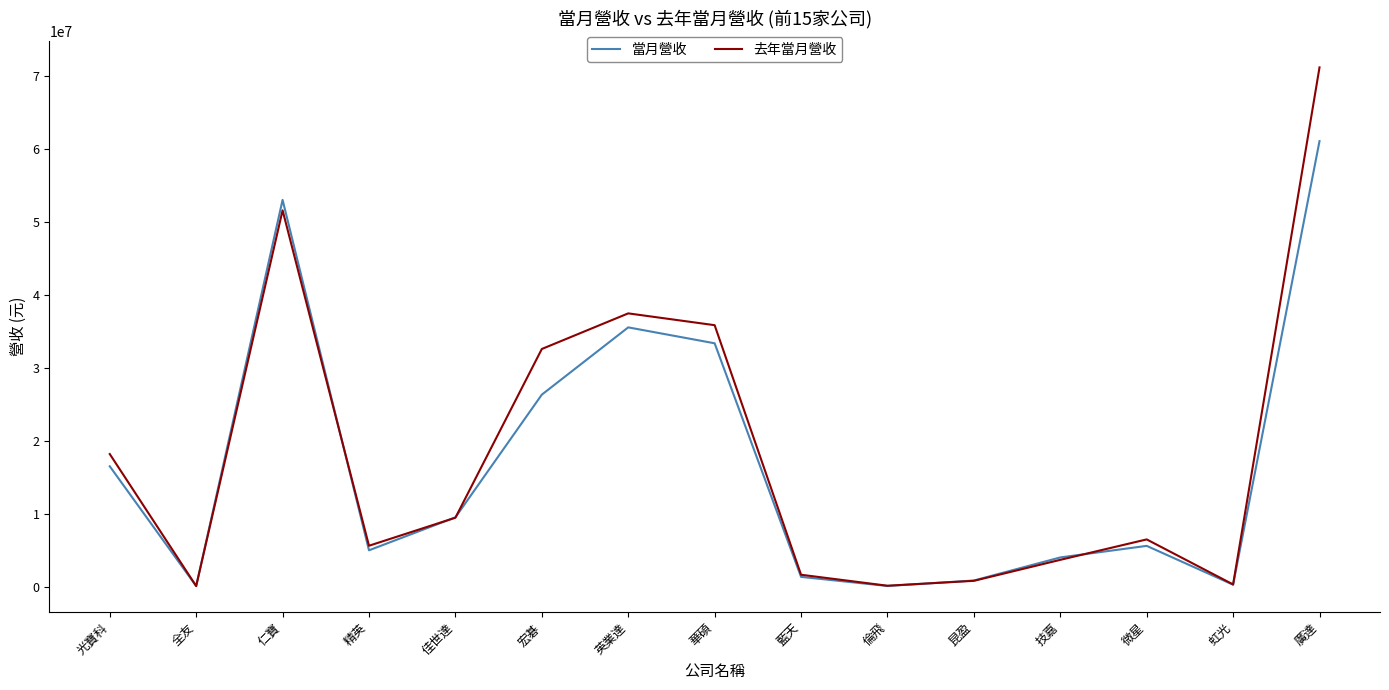

Which category has the highest value across all series?

廣達